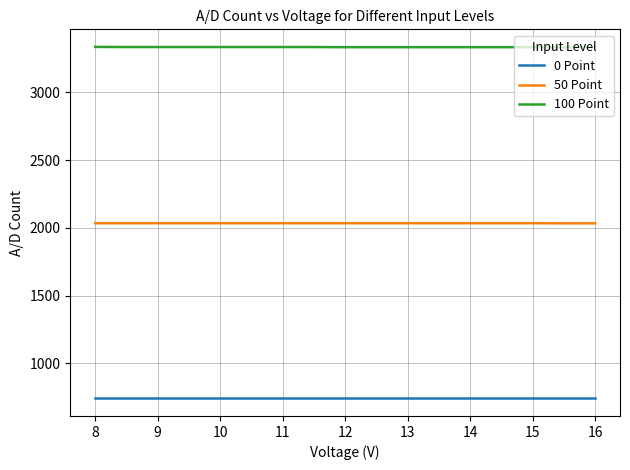

Count the 50 Point values in the range 2034 to 2035.

15